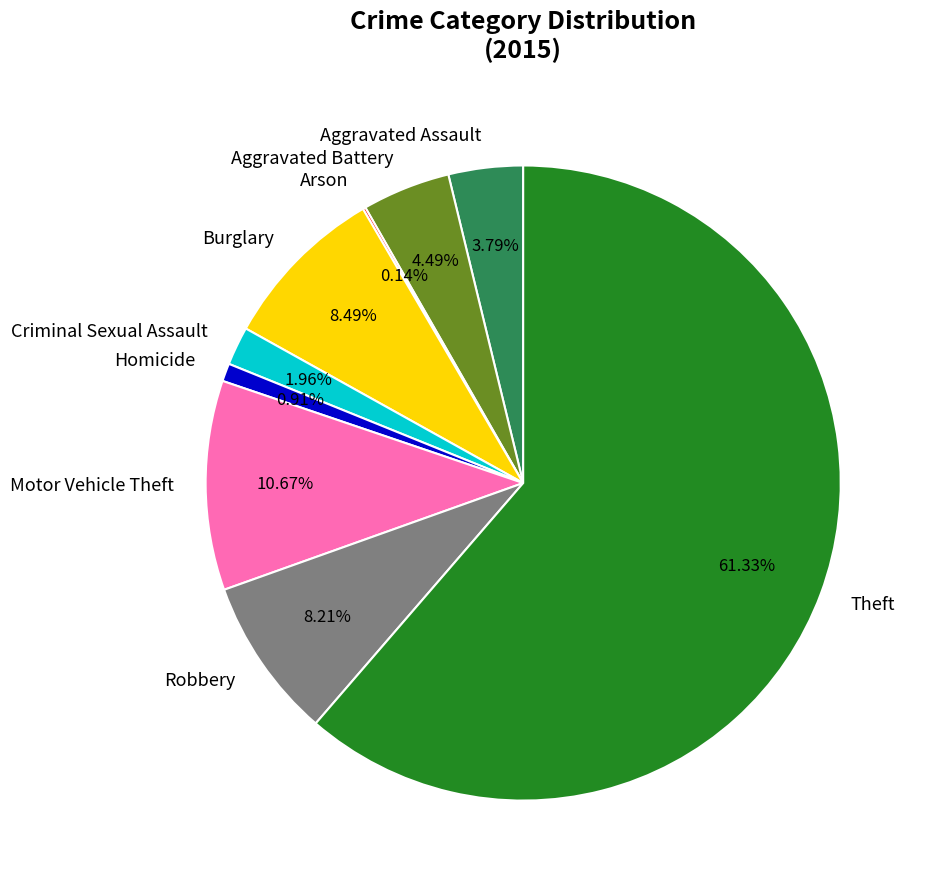

Is there any slice that represents more than half of the pie?

Yes